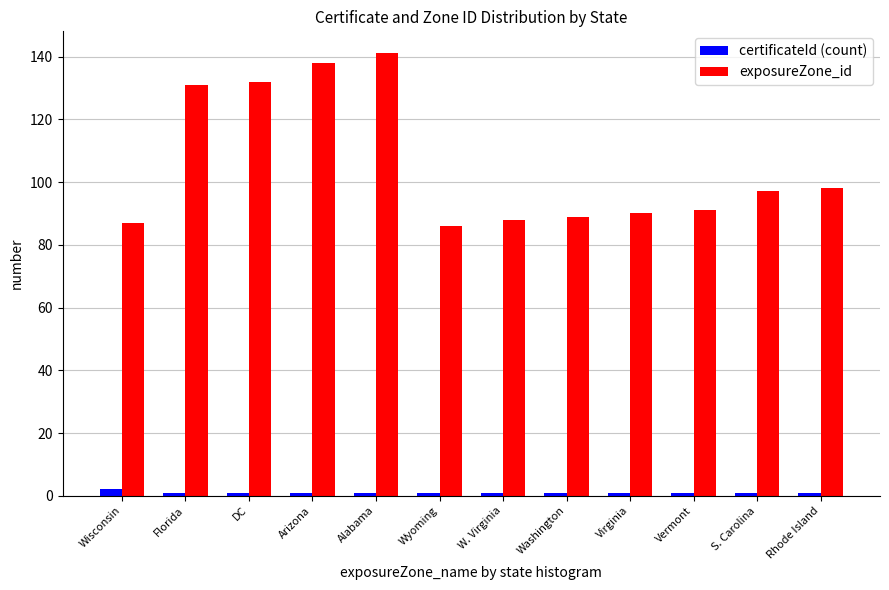

The value of exposureZone_id at Wisconsin is 152. True or false?

False